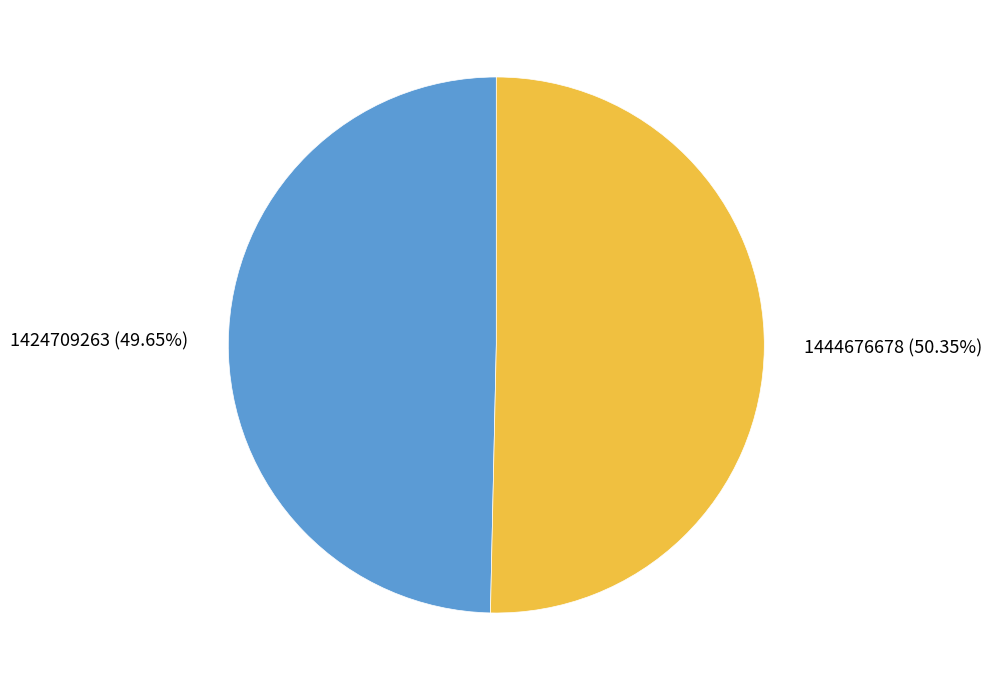

What is the largest slice in the pie chart?

1444676678